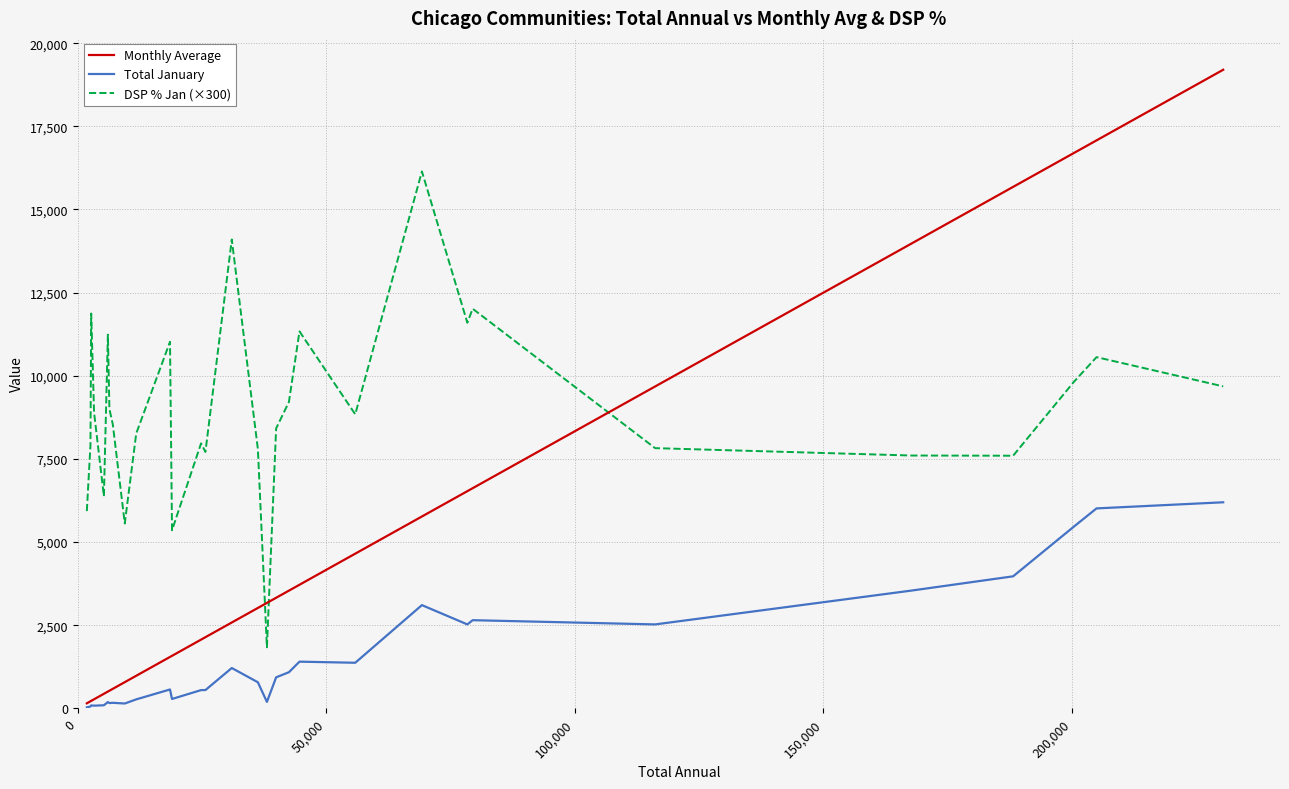

Which series has the widest spread of values?

Monthly Average